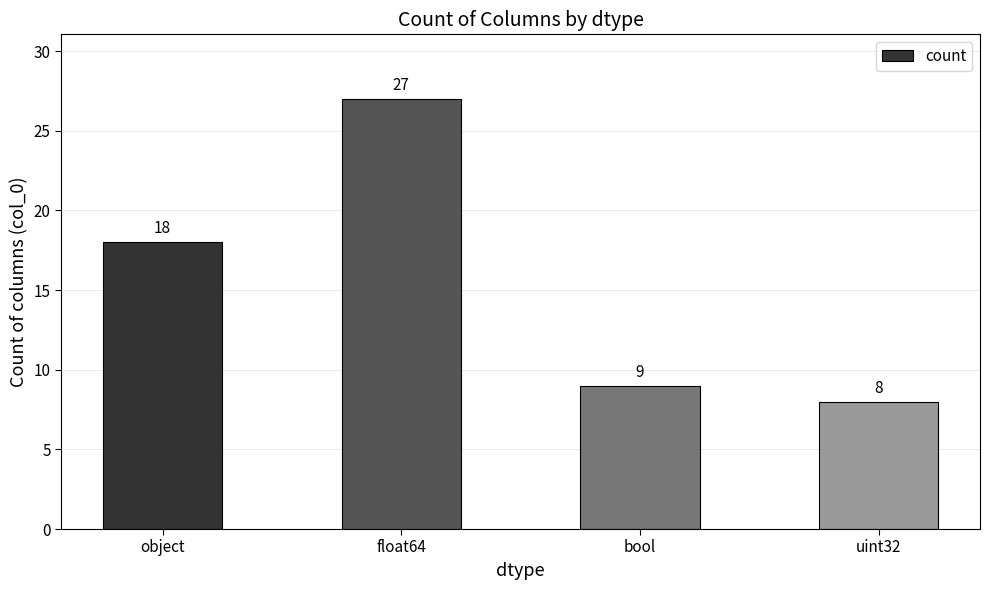

Reading left to right, transcribe all the data shown in this chart.

18	27	9	8